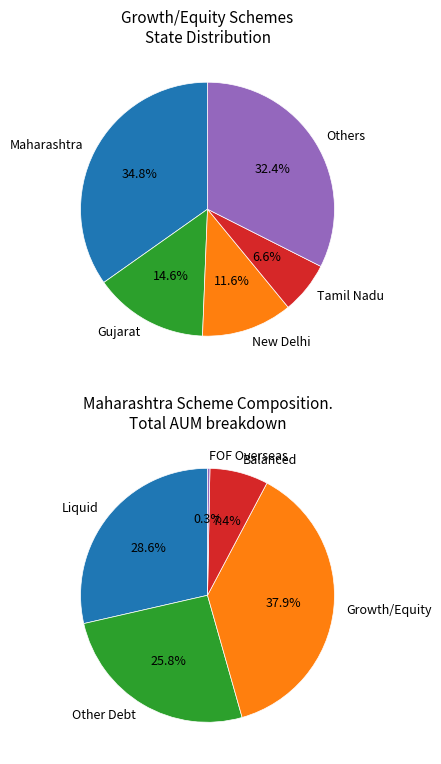

Does Chhattisgarh represent more than half of the total?

No